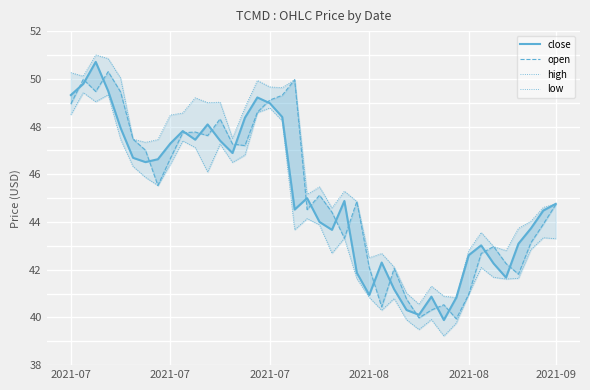

Reading left to right, transcribe all the data shown in this chart.

close: 49.3	49.8	50.7	49.5	47.9	46.7	46.5	46.6	47.3	47.8	47.5	48.1	47.4	46.9	48.4	49.2	49.0	48.4	44.5	45.0	44.0	43.7	44.9	41.9	40.9	42.3	41.2	40.3	40.1	40.9	39.9	40.8	42.6	43.0	42.3	41.7	43.1	43.7	44.5	44.8
open: 49.0	50.0	49.5	50.3	49.5	47.5	47.0	45.5	46.7	47.7	47.8	47.6	48.3	47.3	47.2	48.6	49.1	49.3	50.0	44.5	45.1	44.4	43.3	44.9	42.1	40.4	42.0	40.8	40.0	40.3	40.5	39.9	41.0	42.7	43.0	42.3	41.8	43.1	43.9	44.7
high: 50.3	50.1	51.0	50.9	50.0	47.5	47.3	47.5	48.5	48.6	49.2	49.0	49.0	47.5	48.8	49.9	49.7	49.6	50.0	45.2	45.5	44.6	45.3	44.9	42.5	42.7	42.1	41.0	40.5	41.3	40.9	40.8	42.8	43.6	43.0	42.8	43.7	44.0	44.6	44.8
low: 48.5	49.4	49.0	49.3	47.5	46.3	45.9	45.5	46.4	47.4	47.1	46.1	47.3	46.5	46.8	48.6	48.8	48.2	43.7	44.1	43.9	42.7	43.3	41.6	40.8	40.3	40.8	39.9	39.5	39.9	39.2	39.8	41.0	42.1	41.7	41.6	41.6	42.8	43.3	43.3